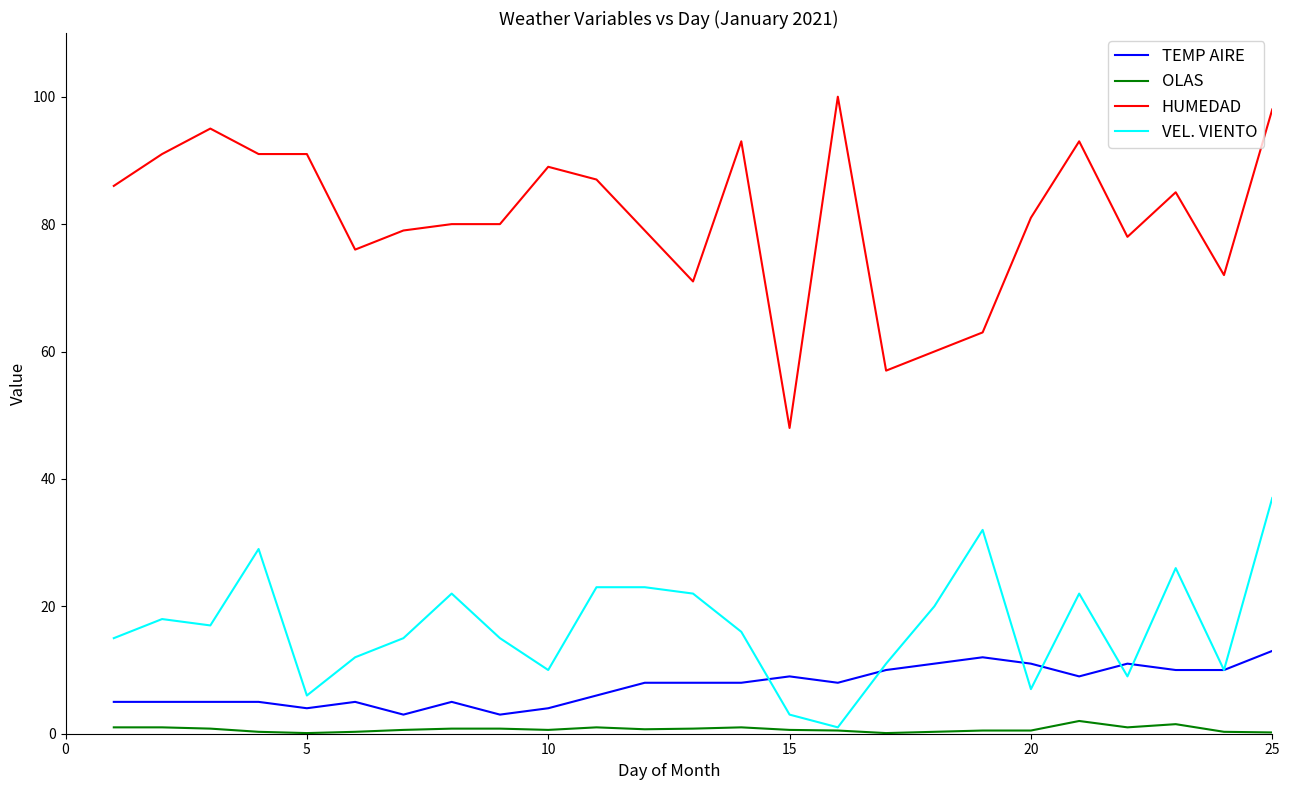

True or false: HUMEDAD and TEMP AIRE cross at least once.

False